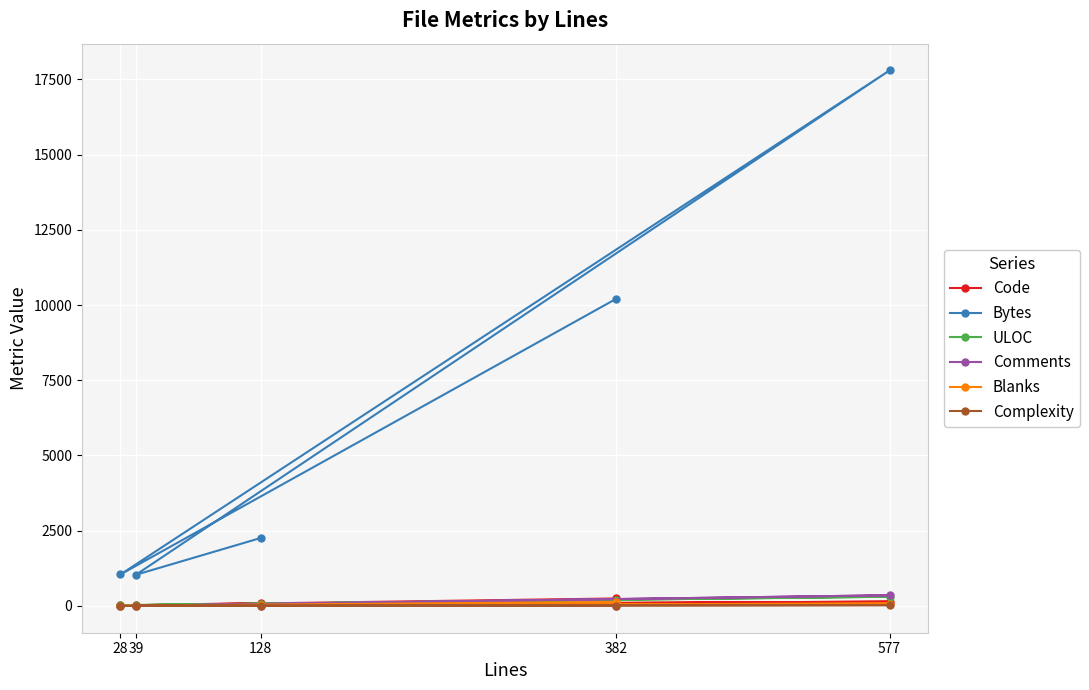

What are all the series names shown in the legend?

Code, Bytes, ULOC, Comments, Blanks, Complexity